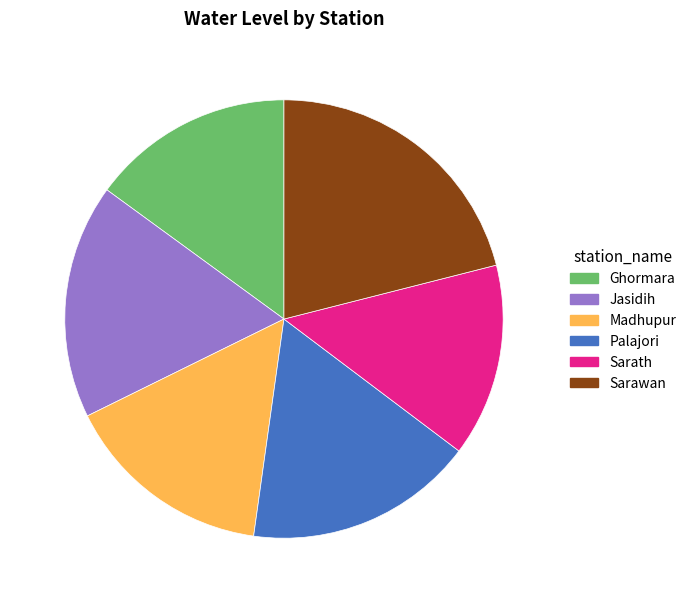

The Palajori slice represents 30% of the pie. True or false?

False